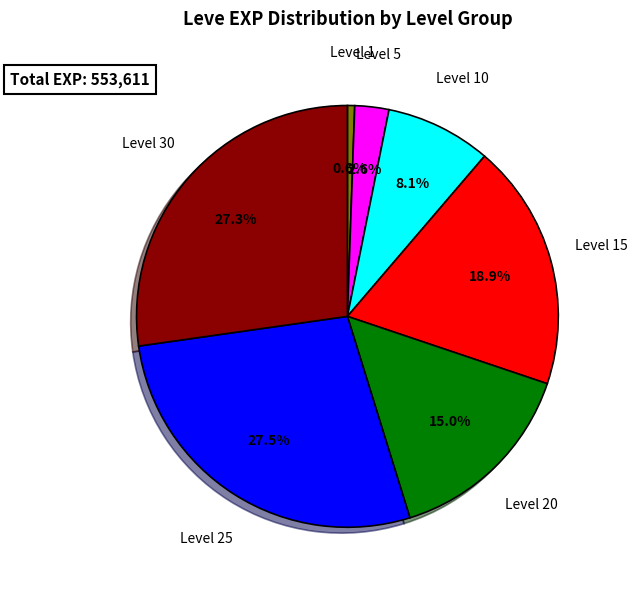

Is there a majority slice in this chart?

No